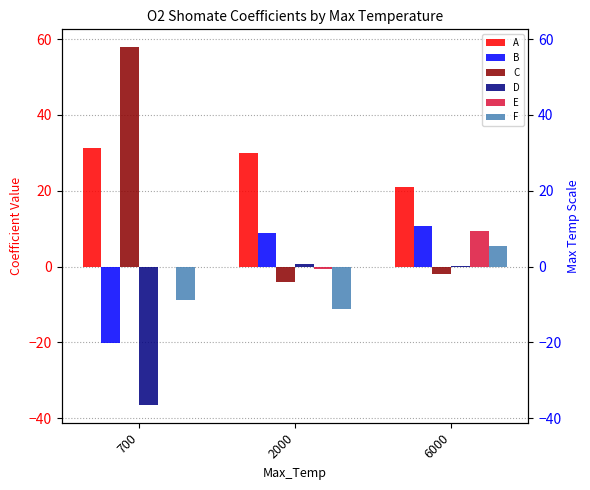

What is the maximum value shown in the chart?

57.9